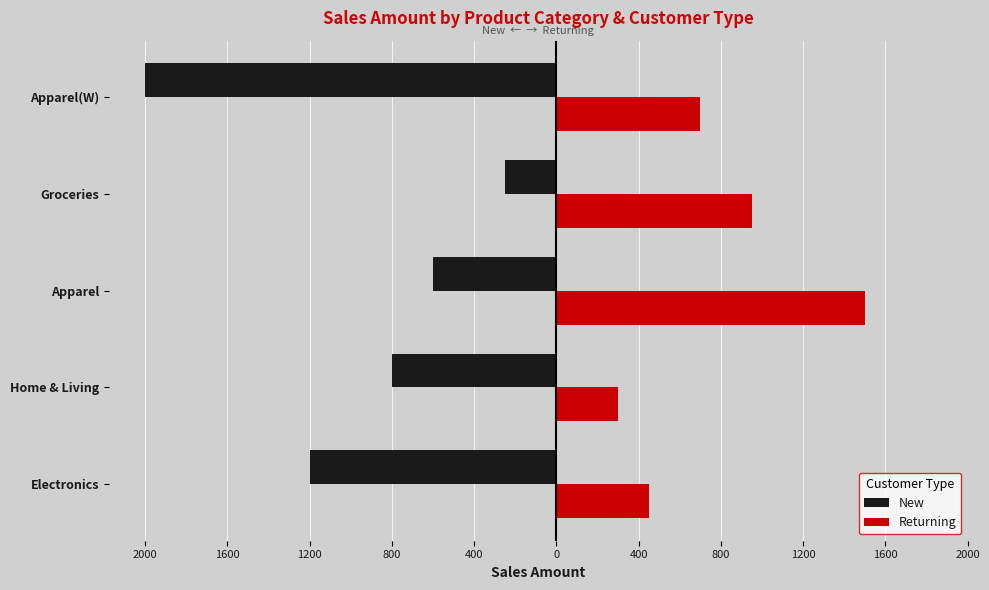

What are all the series names shown in the legend?

New, Returning